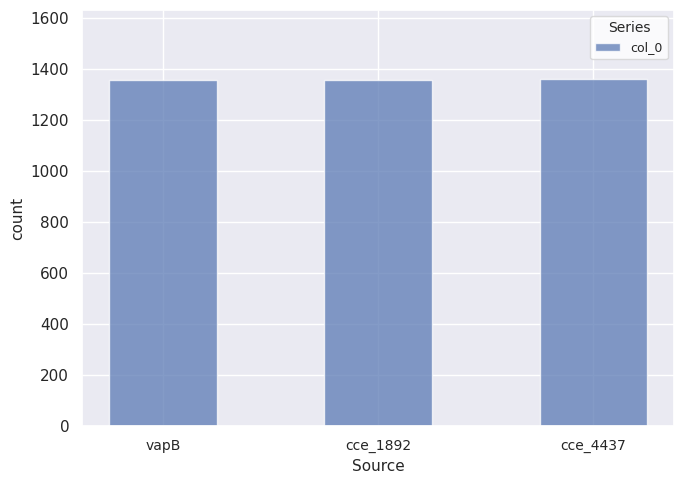

What is the difference between the maximum and minimum values?

2